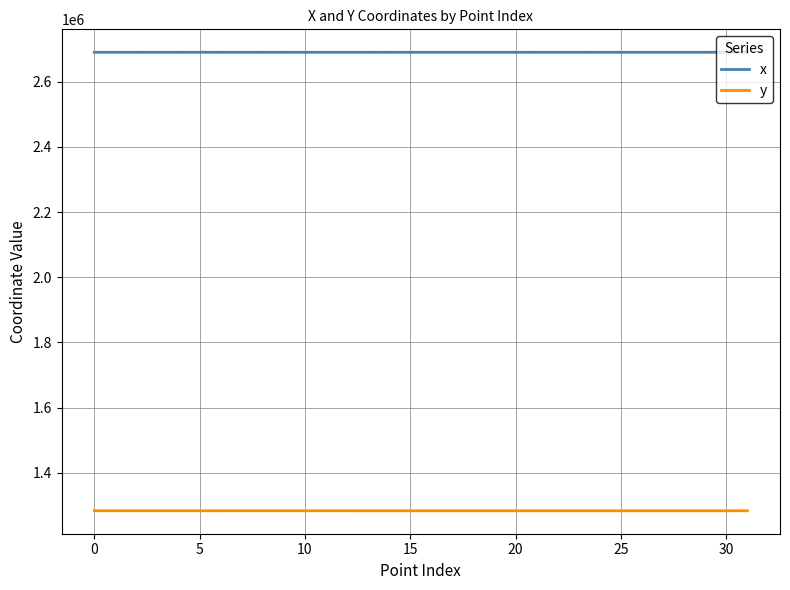

Is this an area chart (filled region under the line)?

No